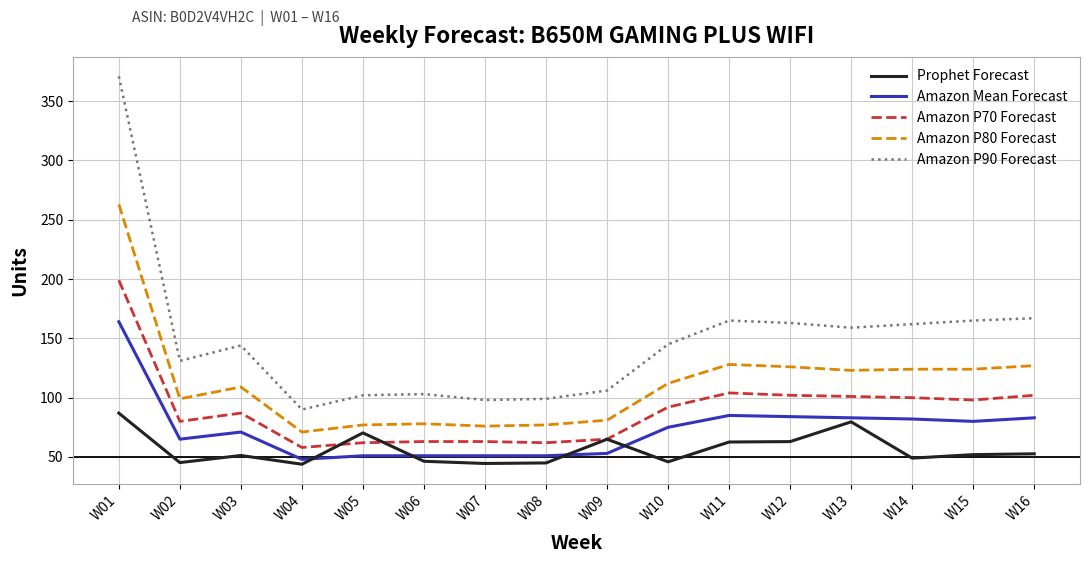

Which series has the largest total across all categories?

Amazon P90 Forecast